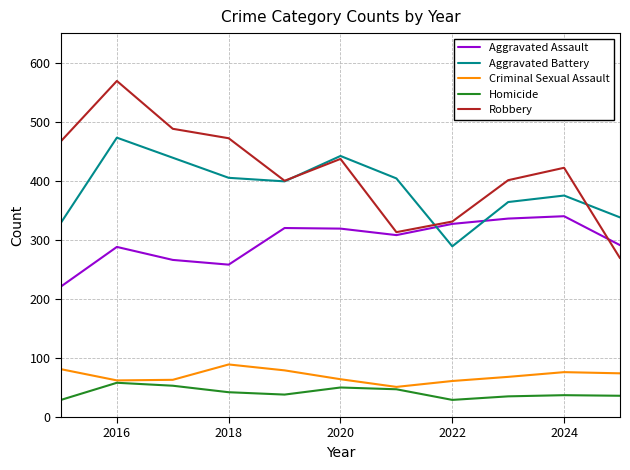

True or false: Homicide and Aggravated Assault intersect in this chart.

False